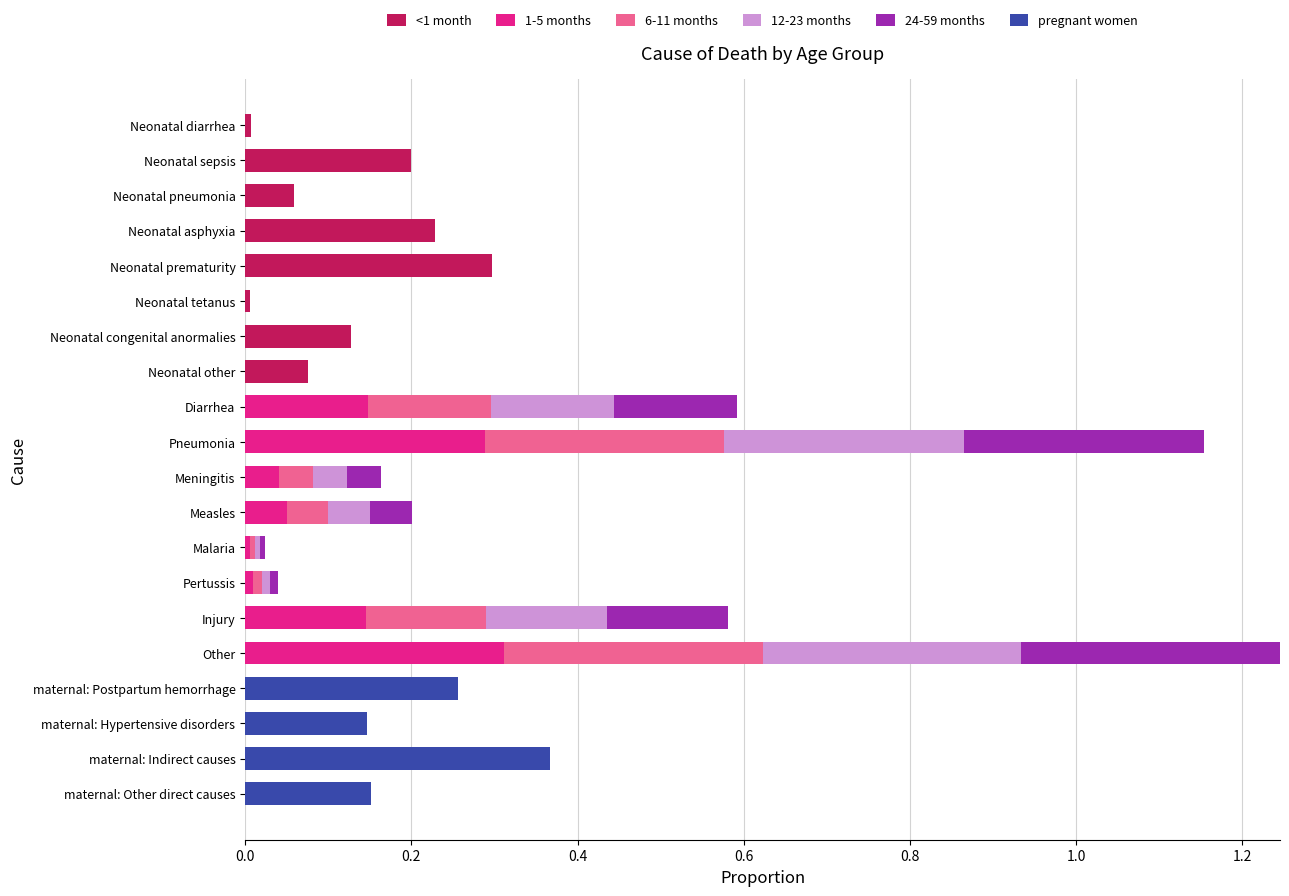

How many series are shown in this chart?

6